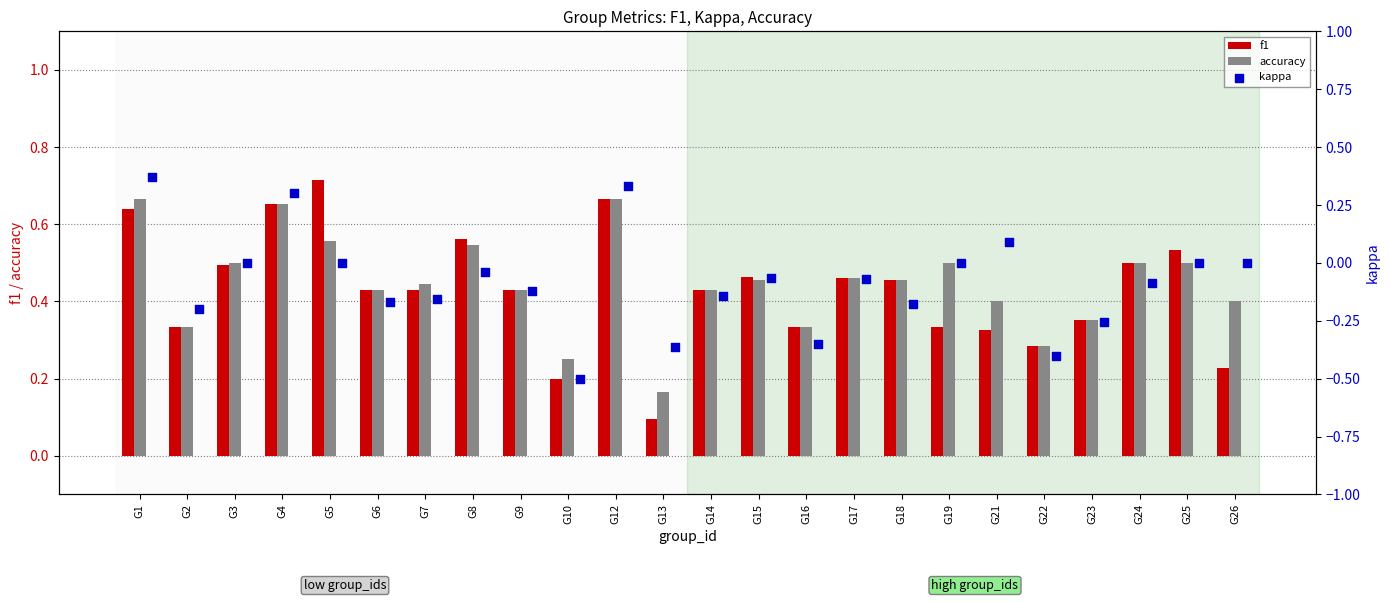

What are all the series names shown in the legend?

f1, accuracy, kappa